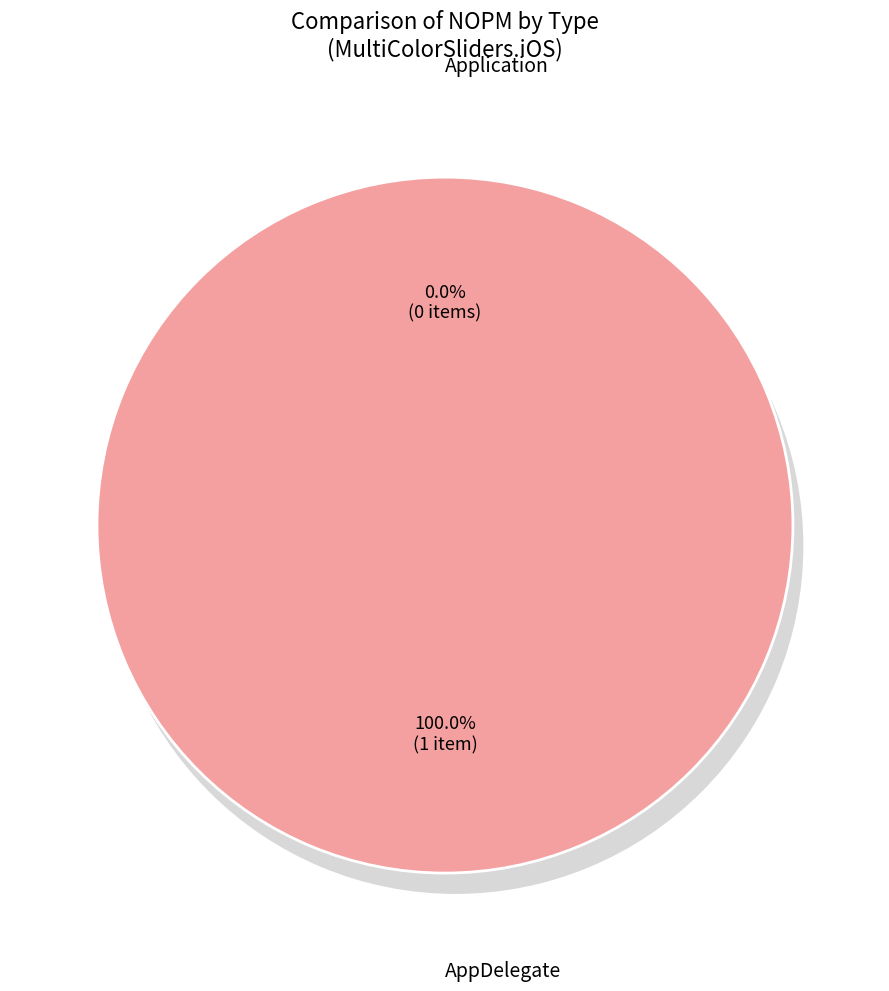

True or false: AppDelegate accounts for 91% of the total.

False